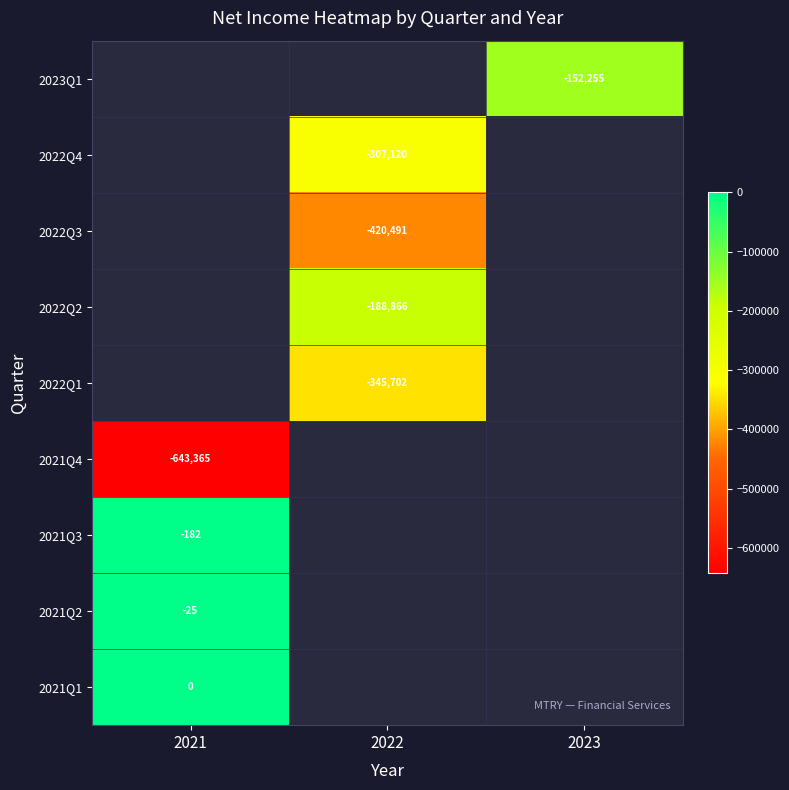

Count the number of data series in this chart.

9